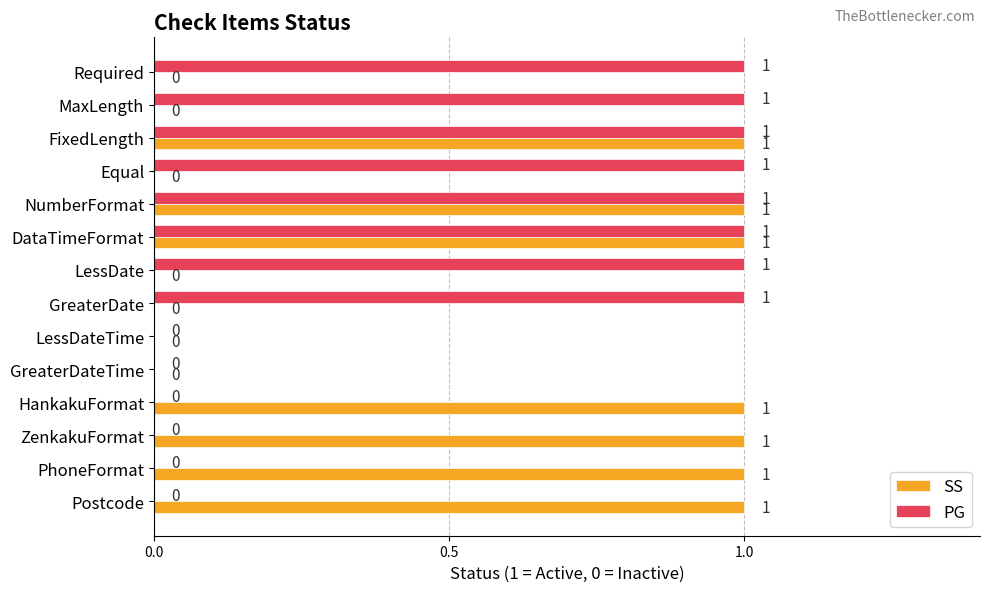

Which series has the largest total across all categories?

PG